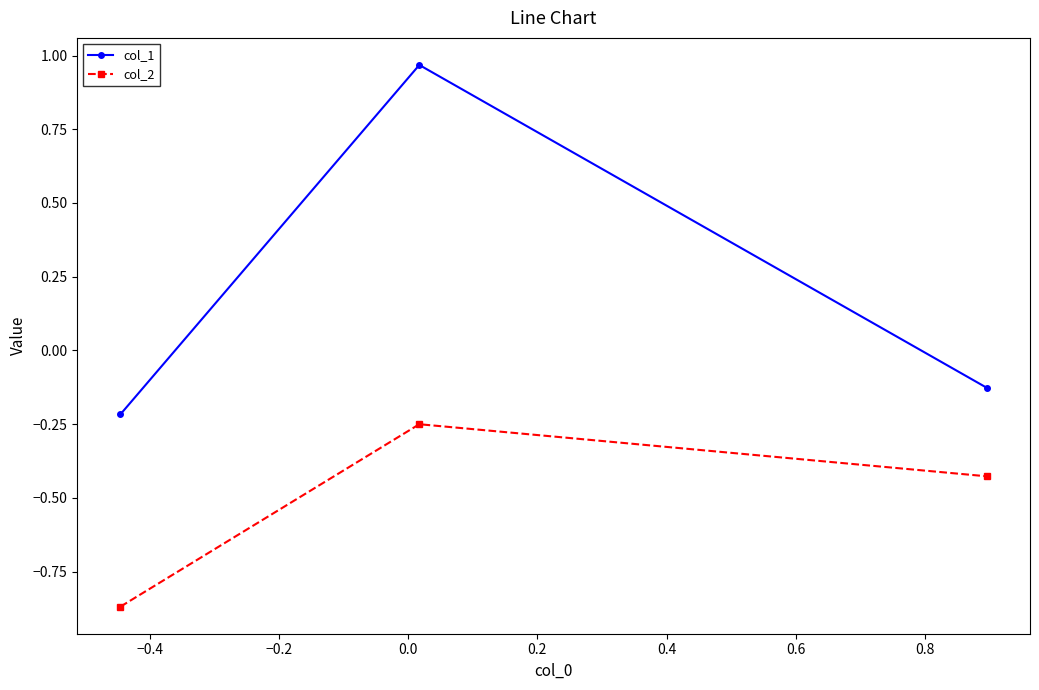

Rank the series by their average value, from lowest to highest.

col_2, col_1